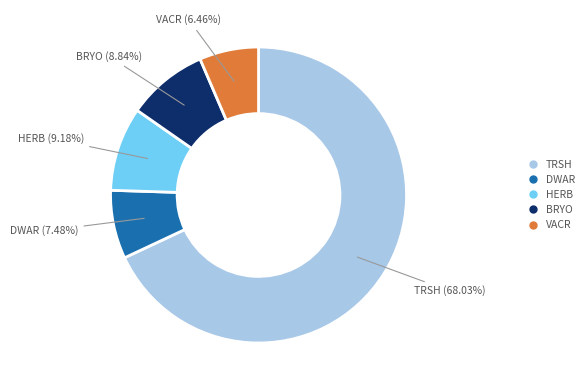

Which slice is the smallest?

VACR